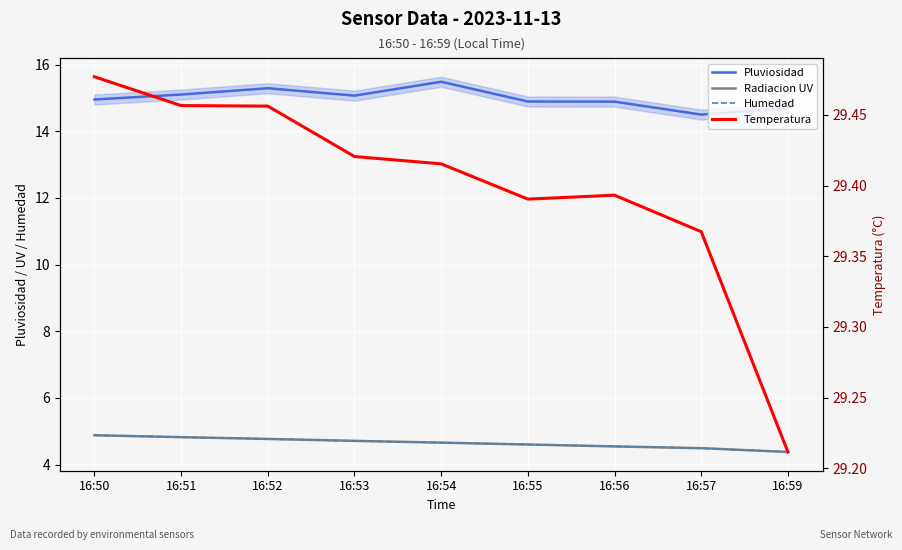

What is the sum of all Temperatura values?

264.6